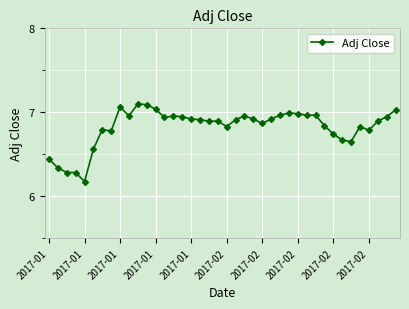

What is the difference between the maximum and minimum values?

0.9